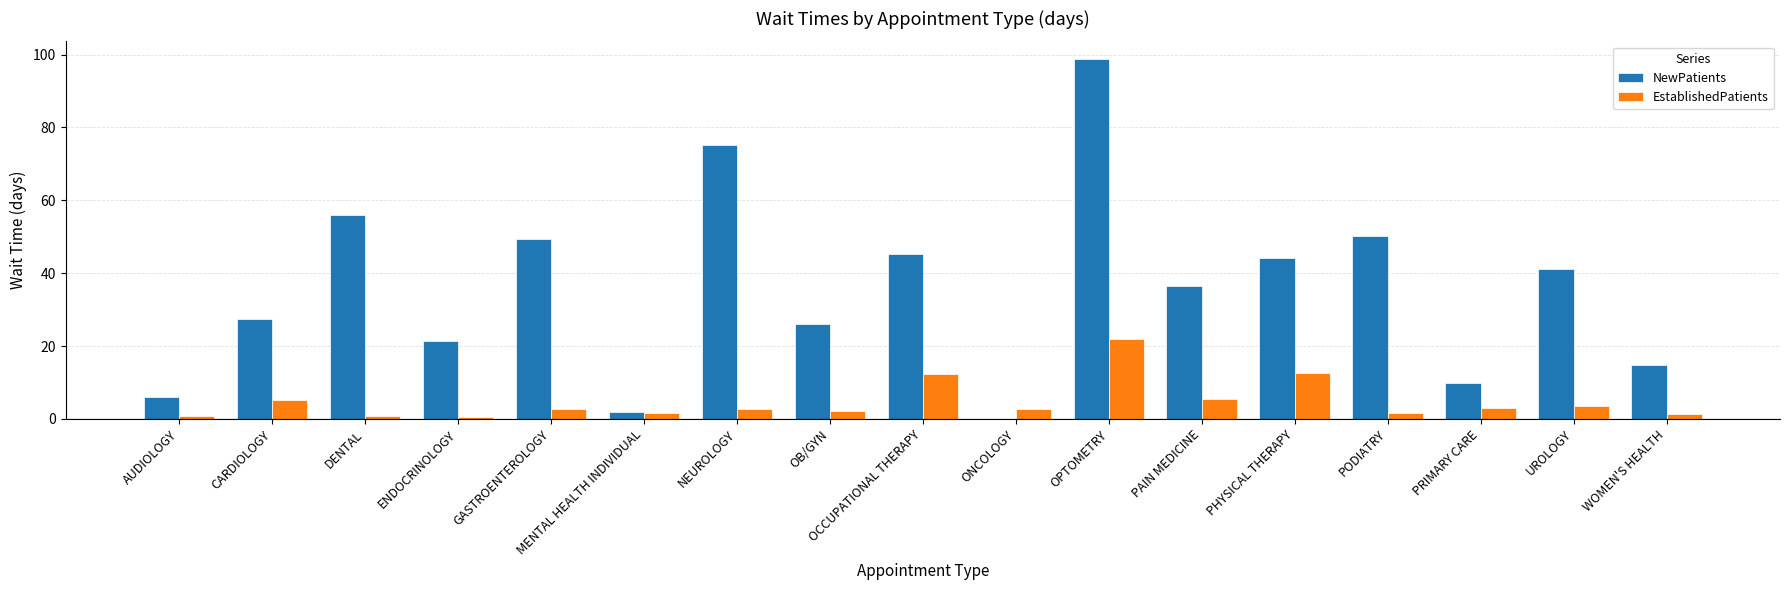

What are all the series names shown in the legend?

NewPatients, EstablishedPatients